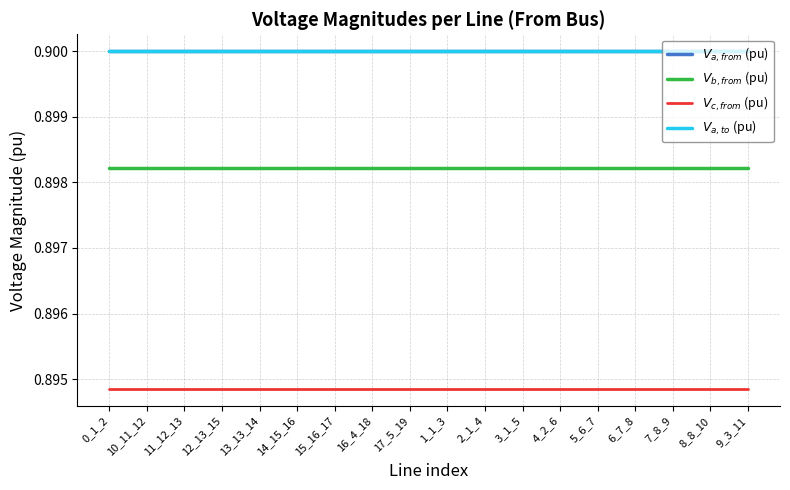

Rank the categories by $V_{c,from}$ (pu) value from highest to lowest.

15_16_17, 16_4_18, 14_15_16, 12_13_15, 13_13_14, 11_12_13, 7_8_9, 8_8_10, 10_11_12, 6_7_8, 5_6_7, 9_3_11, 4_2_6, 17_5_19, 0_1_2, 1_1_3, 2_1_4, 3_1_5